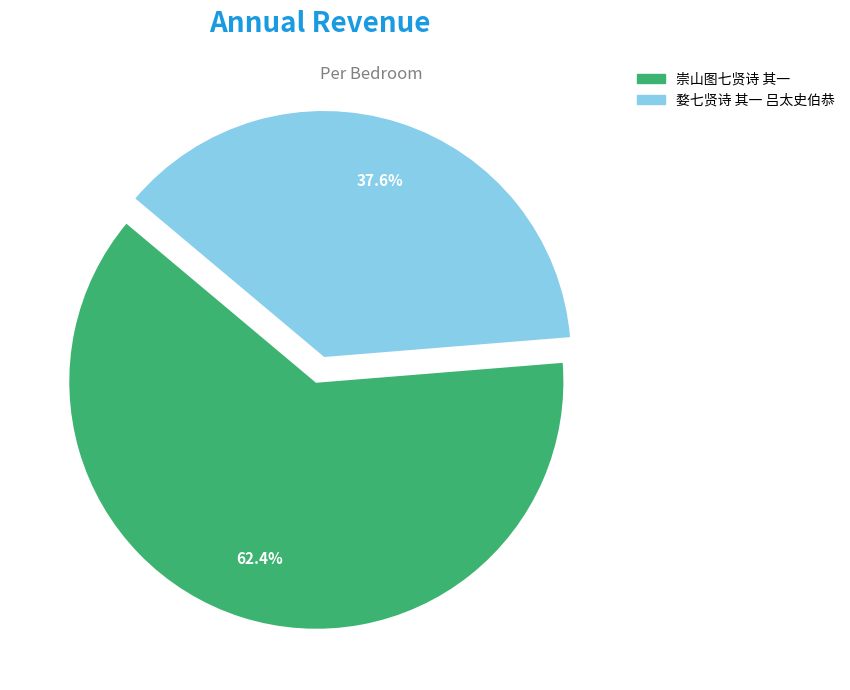

How many segments does this pie chart have?

2